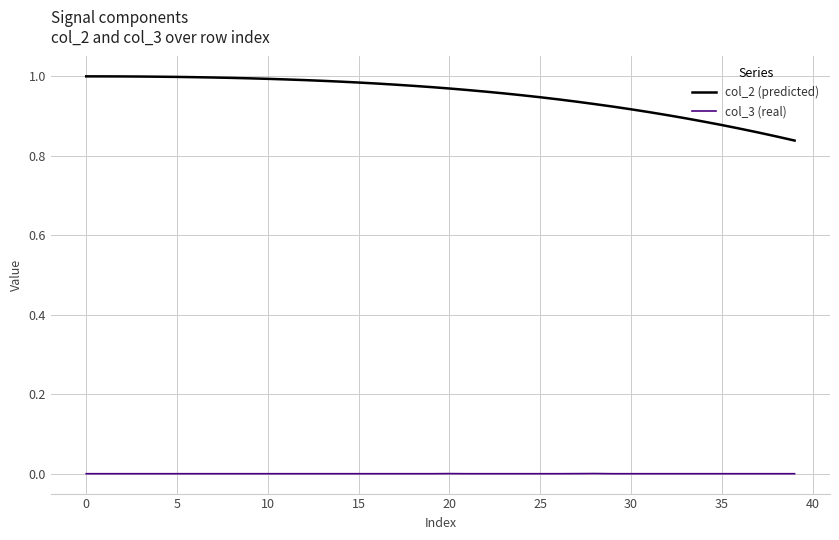

What are all the series names shown in the legend?

col_2 (predicted), col_3 (real)